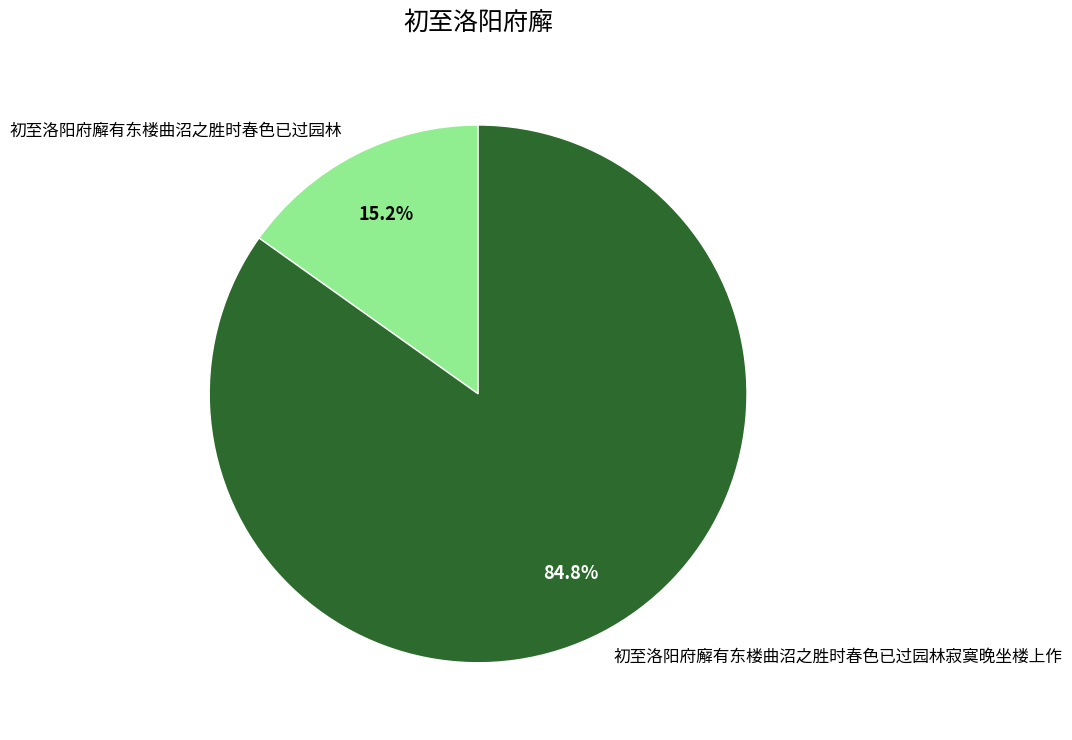

What percentage is the 初至洛阳府廨有东楼曲沼之胜时春色已过园林寂寞晚坐楼上作 slice, to the nearest percent?

85%